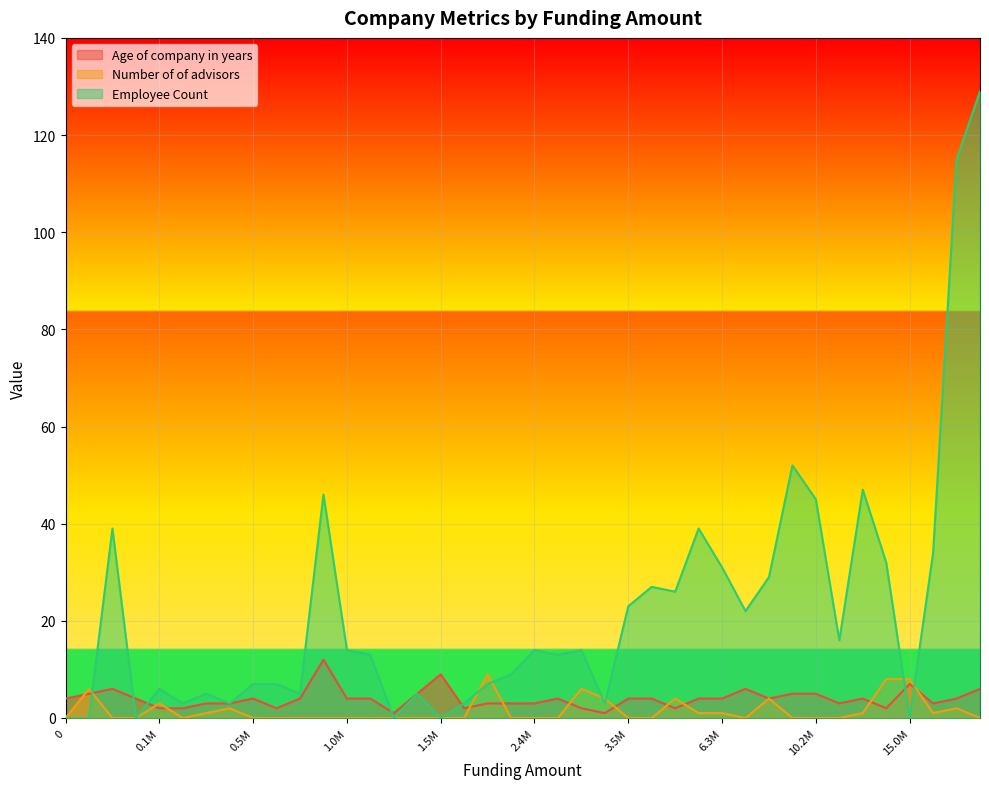

Between 2350000 and 5000000, which is larger?

5000000